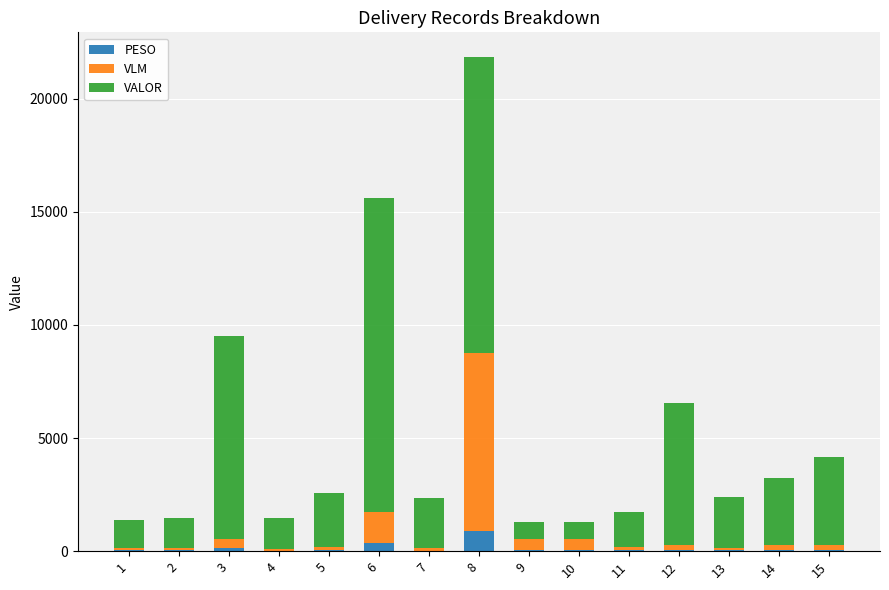

At which category is the sum across all series the highest?

8